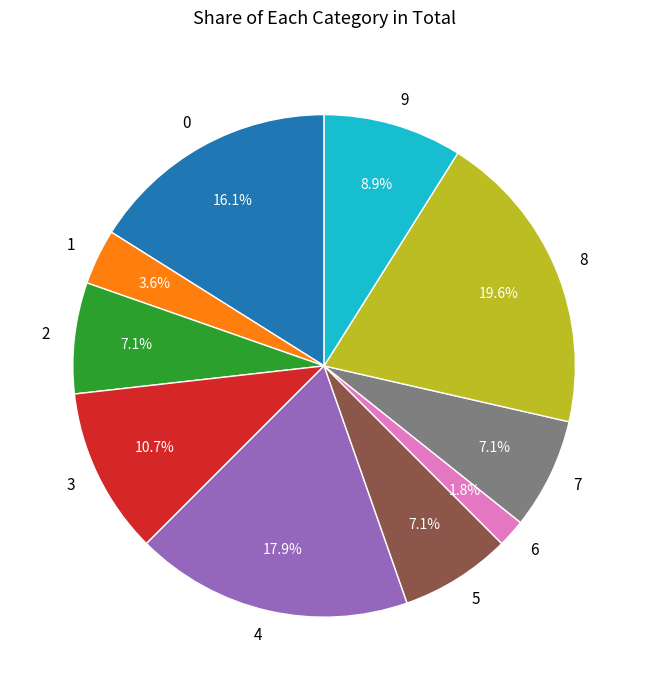

Which category has the biggest portion of the pie?

8